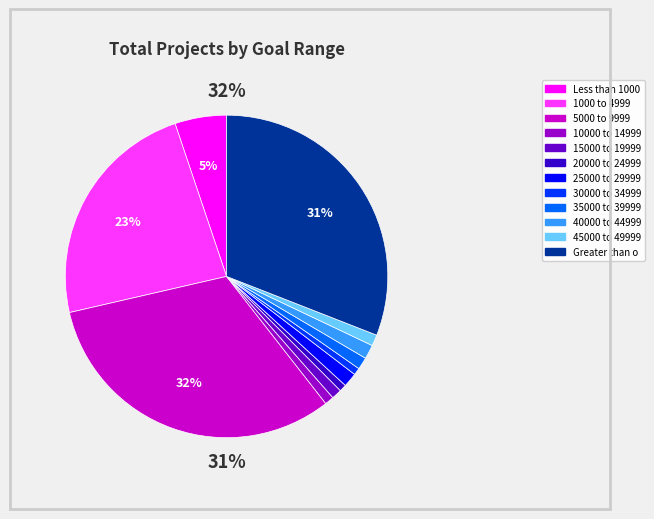

Rank the categories by value from lowest to highest.

20000 to 24999, 30000 to 34999, 10000 to 14999, 15000 to 19999, 45000 to 49999, 35000 to 39999, 25000 to 29999, 40000 to 44999, Less than 1000, 1000 to 4999, Greater than or equal to 50000, 5000 to 9999